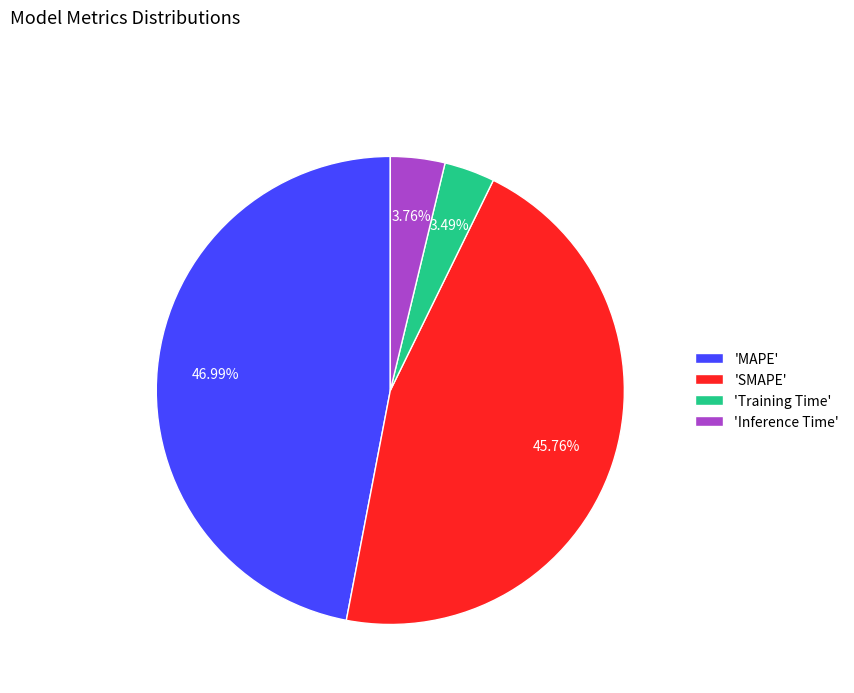

What is the ratio of the value at 'MAPE' to the value at 'SMAPE'?

1.0